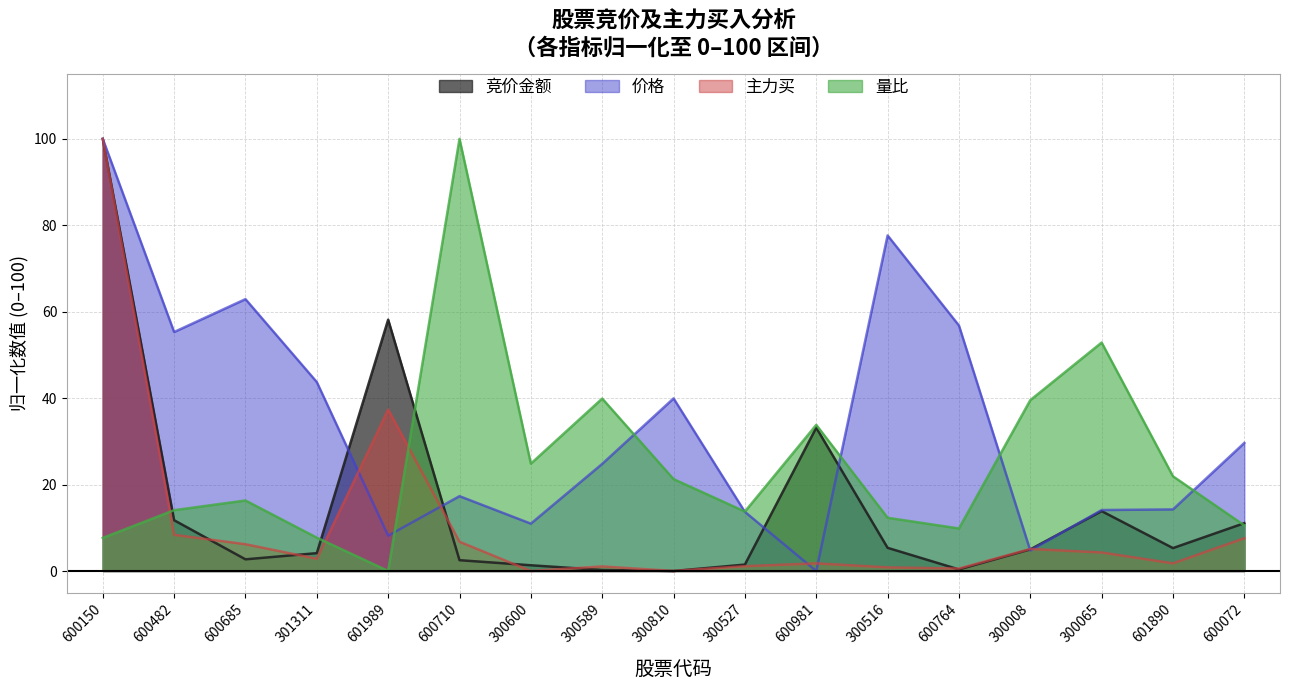

Which series ends up on top after the final intersection of 价格 and 竞价金额?

价格